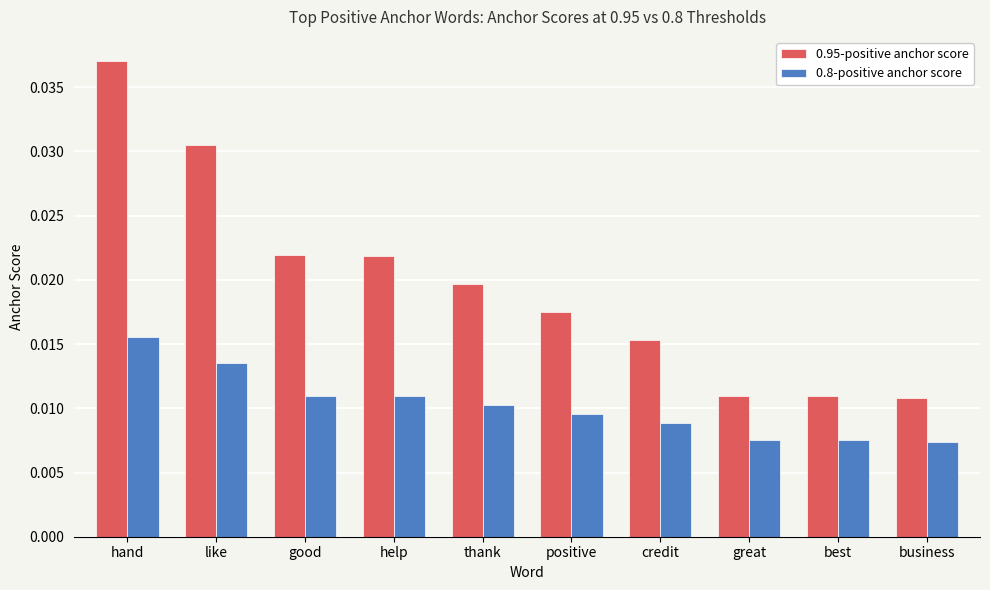

Which category has the highest value across all series?

hand